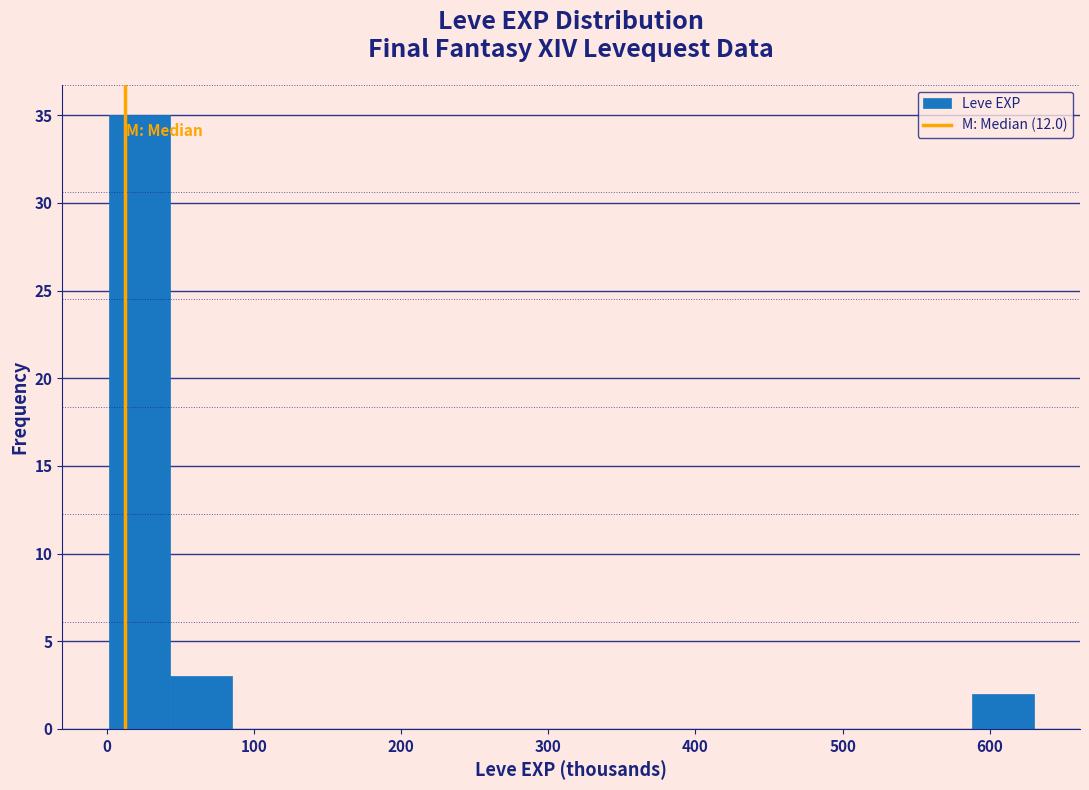

How tall is the bar that spans 590 to 630 on the x-axis? Neither the bar edges nor the heights are printed on the chart, so give them approximately, as read against the axes.

2